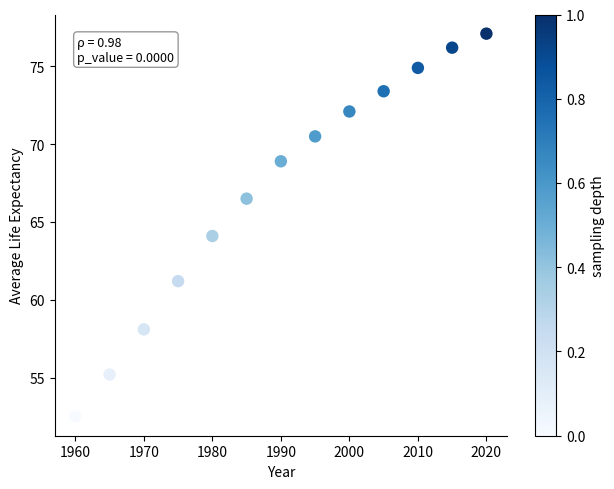

What is the range of Y values (max minus min)?

24.6